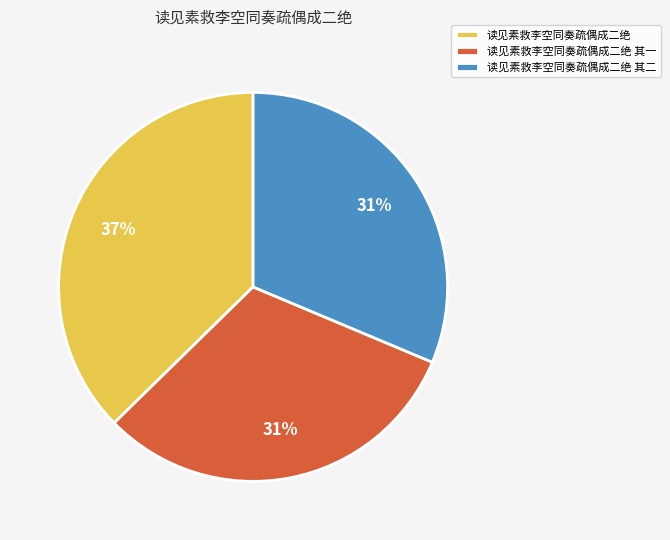

Do 读见素救李空同奏疏偶成二绝 其二 and 读见素救李空同奏疏偶成二绝 together represent more than half of the pie?

Yes